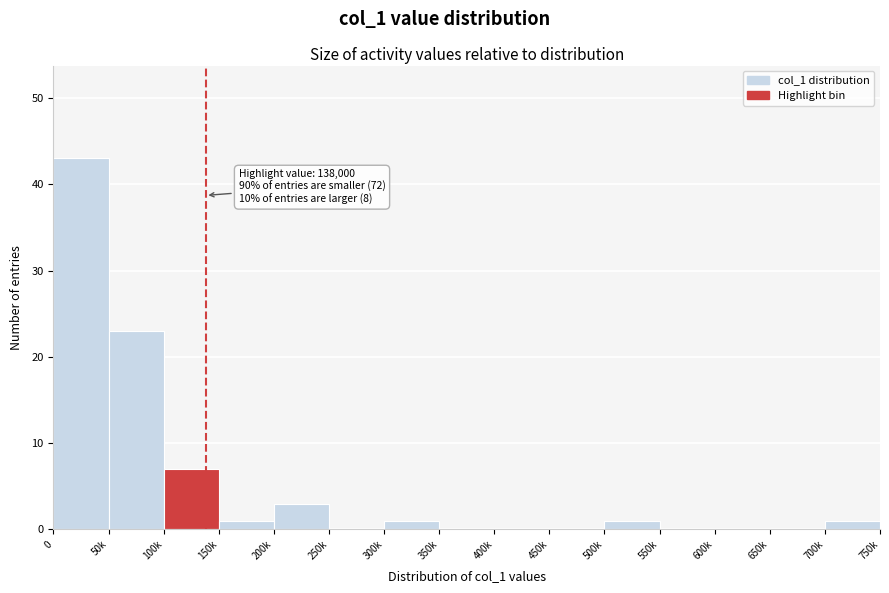

Reading right to left, transcribe all the data shown in this chart.

700k=1	650k=0	600k=0	550k=0	500k=1	450k=0	400k=0	350k=0	300k=1	250k=0	200k=3	150k=1	100k=7	50k=23	0=43